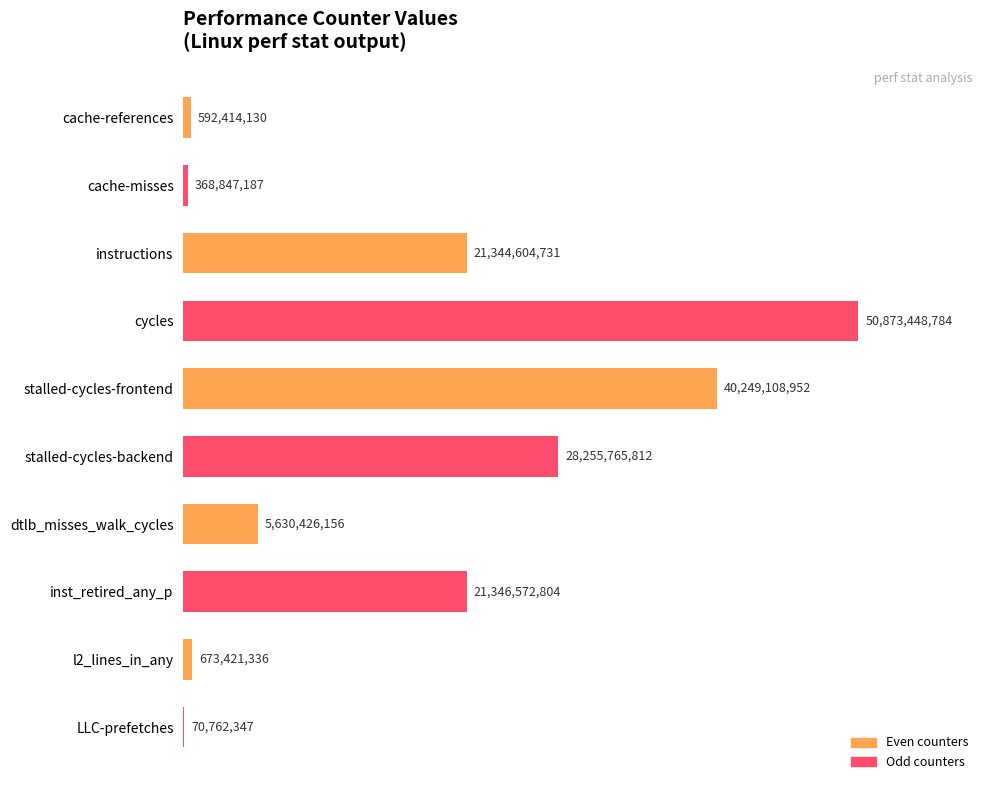

List the labels in order of value, largest first.

3, 4, 5, 7, 2, 6, 8, 0, 1, 9